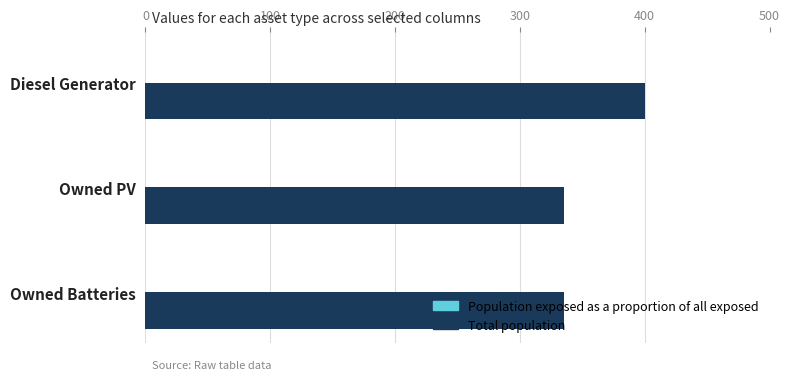

Between Diesel Generator and Owned PV, which is larger?

Diesel Generator